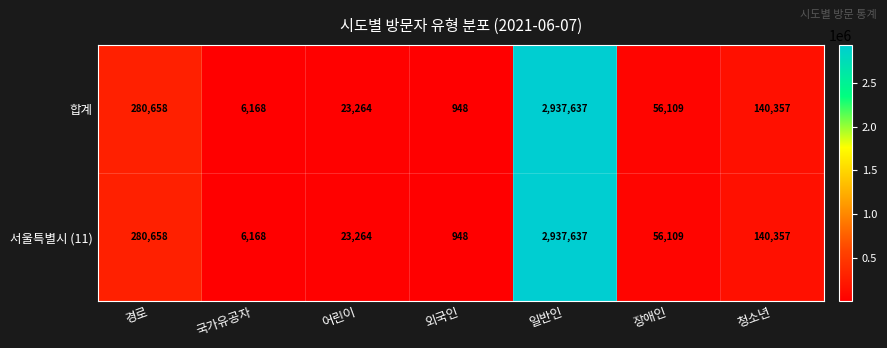

Where does the 합계 series first go above 56109?

경로